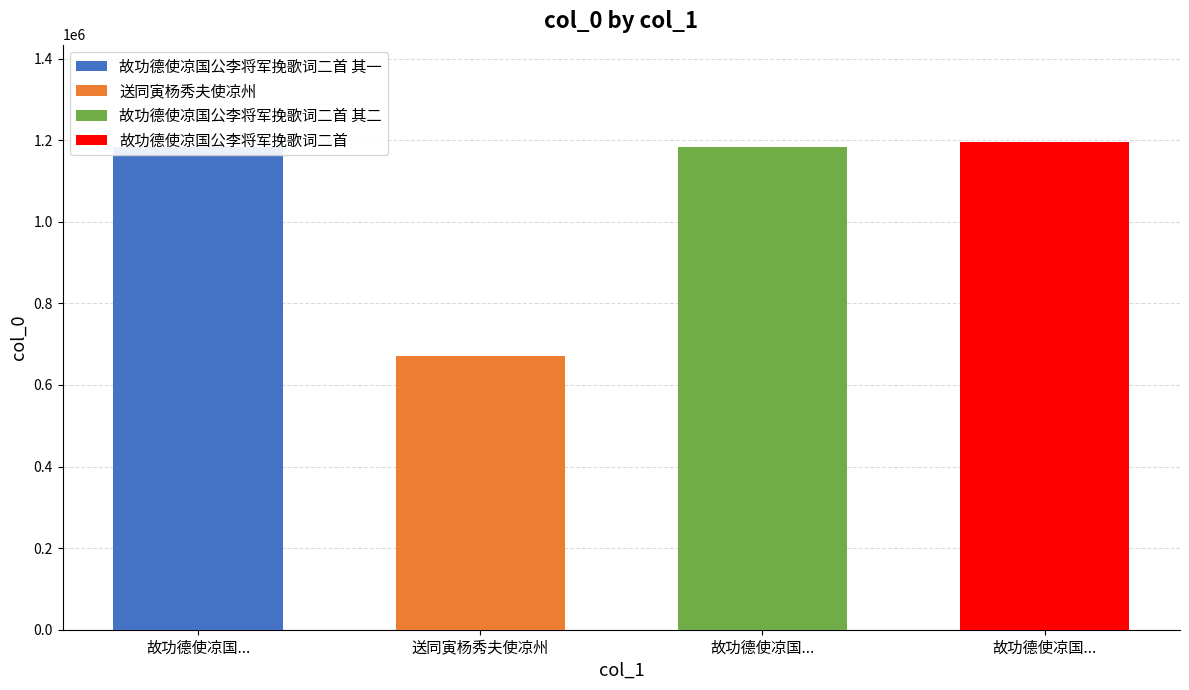

What is the value of the 2nd bar from the left?

672124